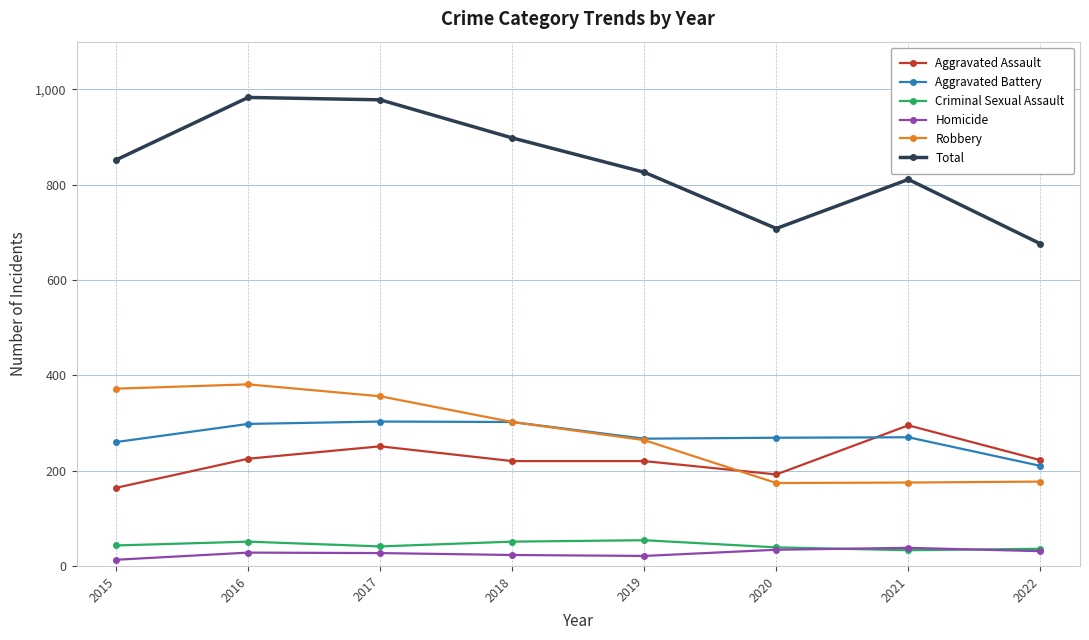

Which series has the widest spread of values?

Total